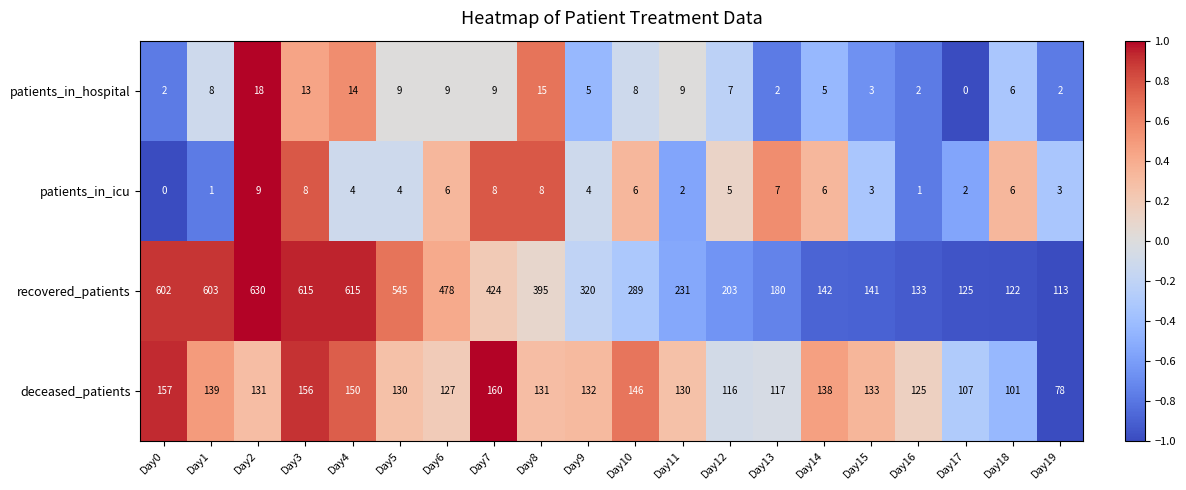

What is the greatest value displayed?

630